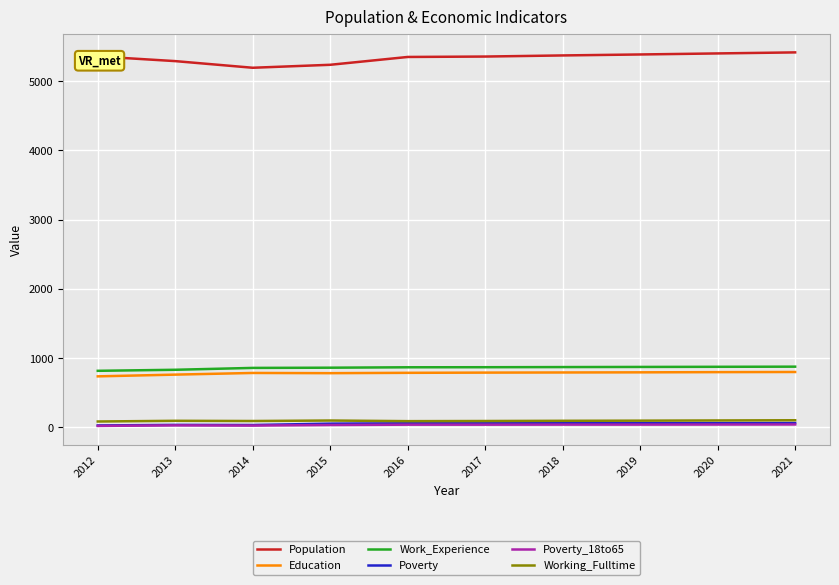

Which series has the widest spread of values?

Population